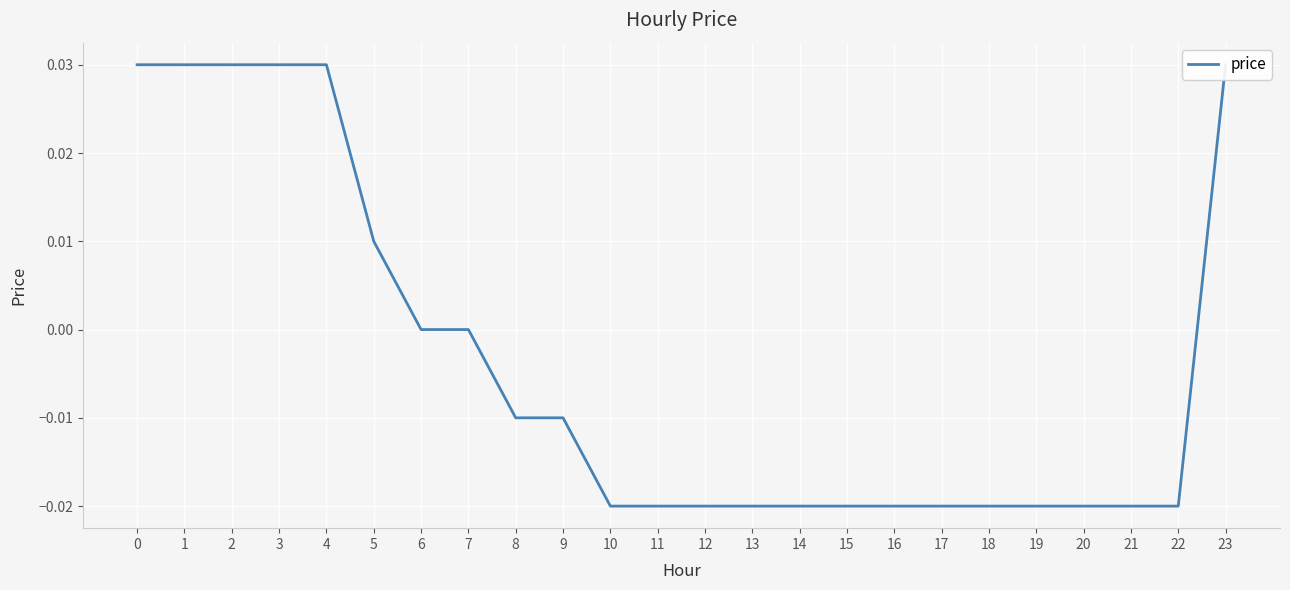

How many values exceed 0?

7